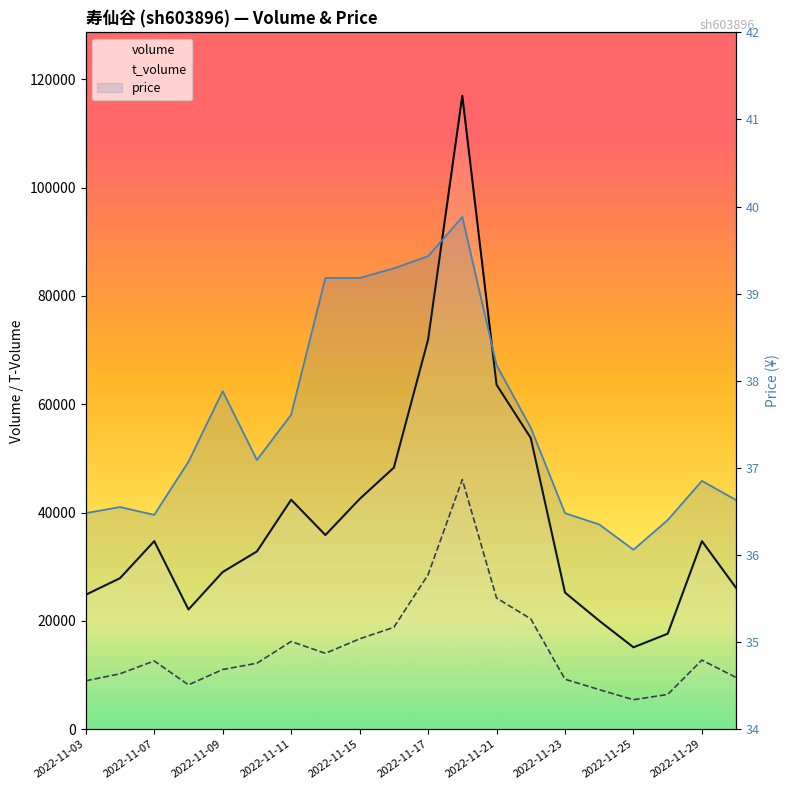

What is the value of the price point at the 2nd from the left?

36.5